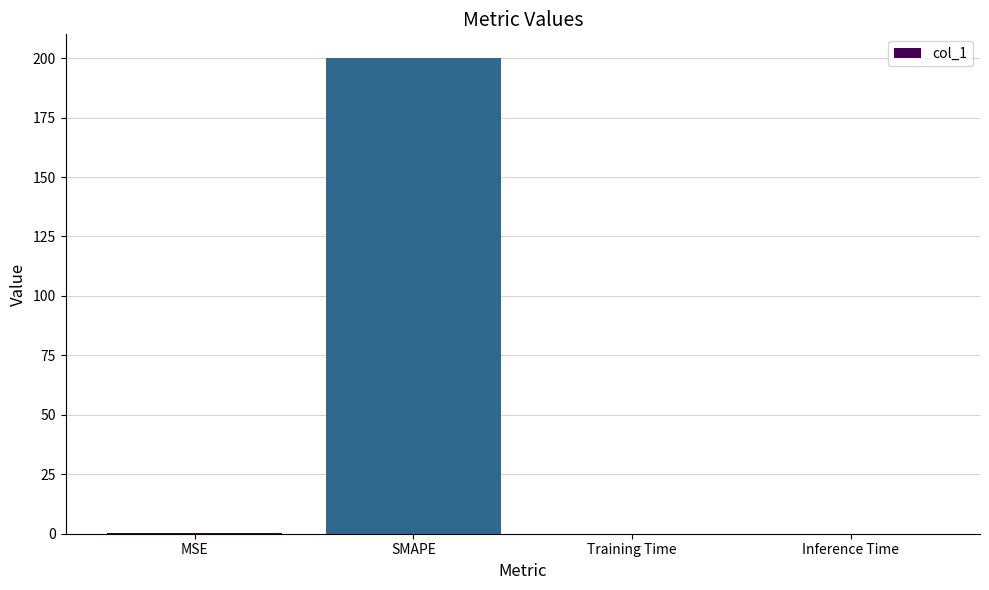

What is the greatest value displayed?

200.0